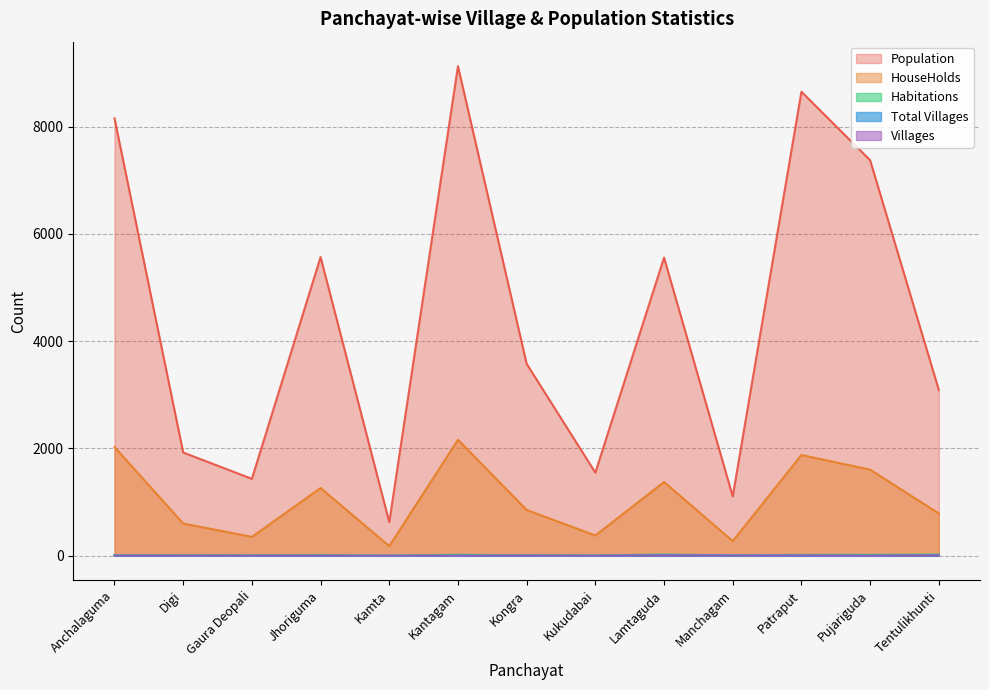

What are all the series names shown in the legend?

Population, HouseHolds, Habitations, Total Villages, Villages